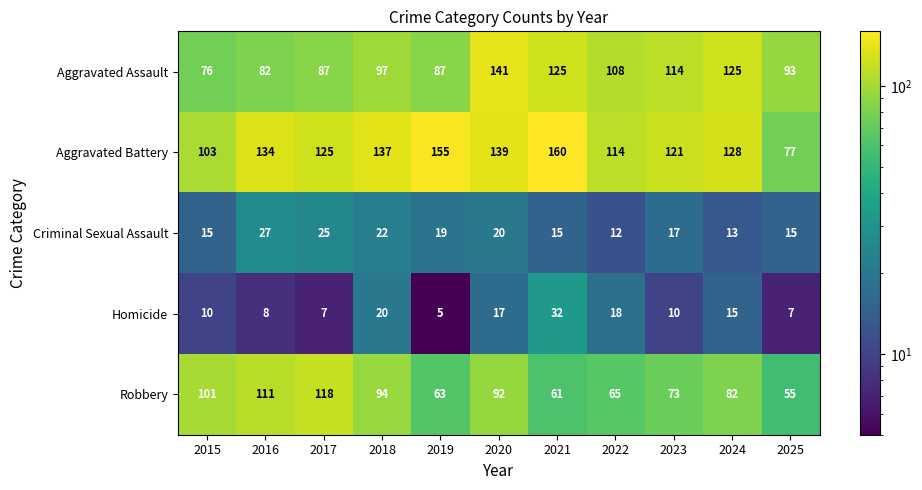

What is the smallest value displayed?

5